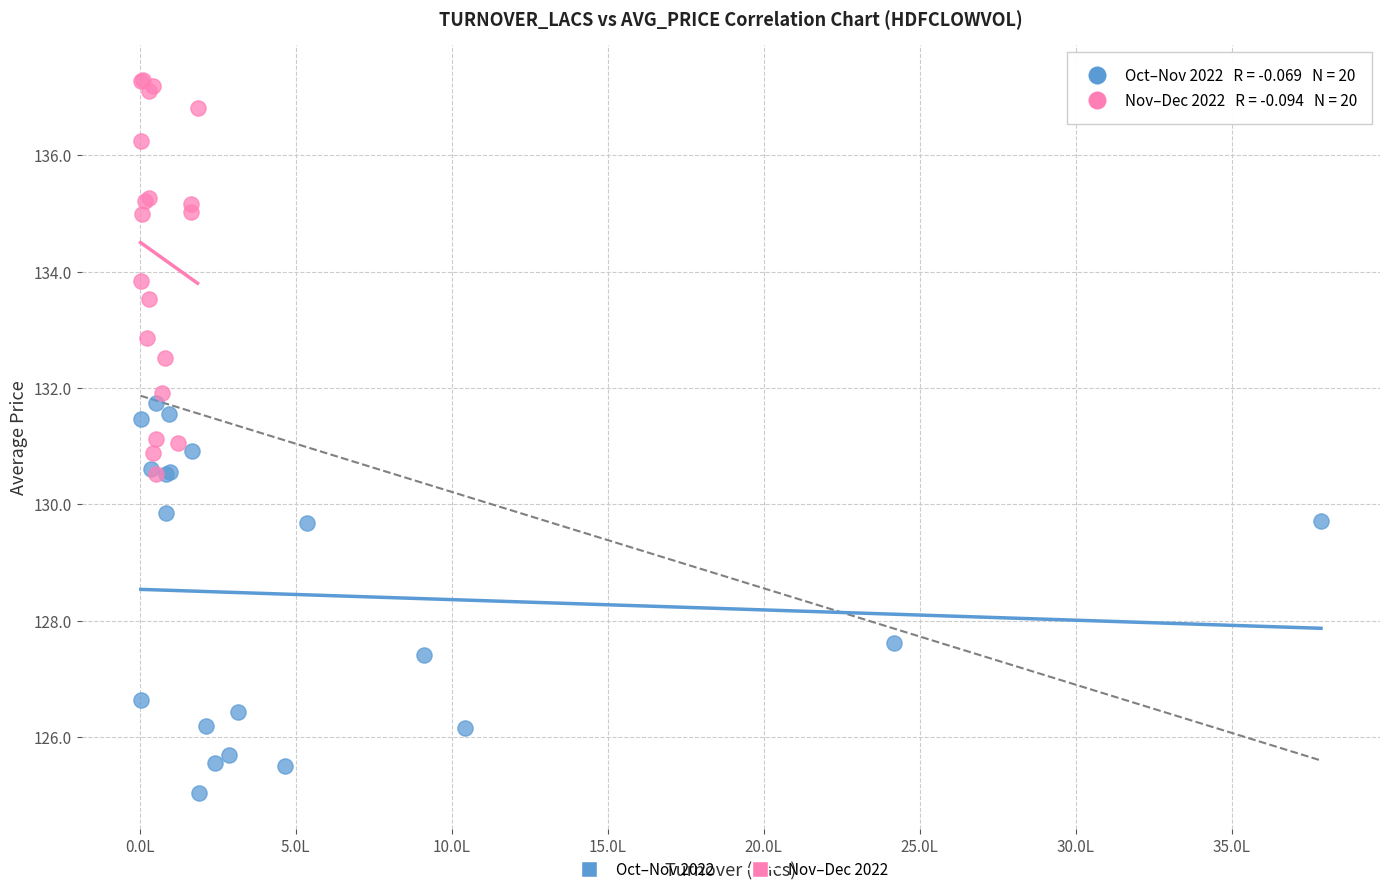

Which series reaches the minimum Y coordinate?

Oct–Nov 2022